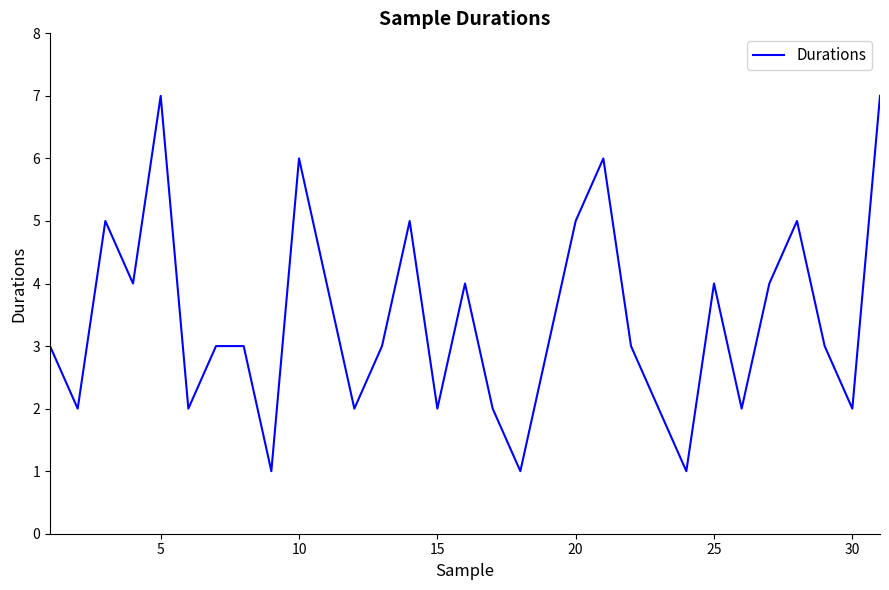

What is the greatest value displayed?

7